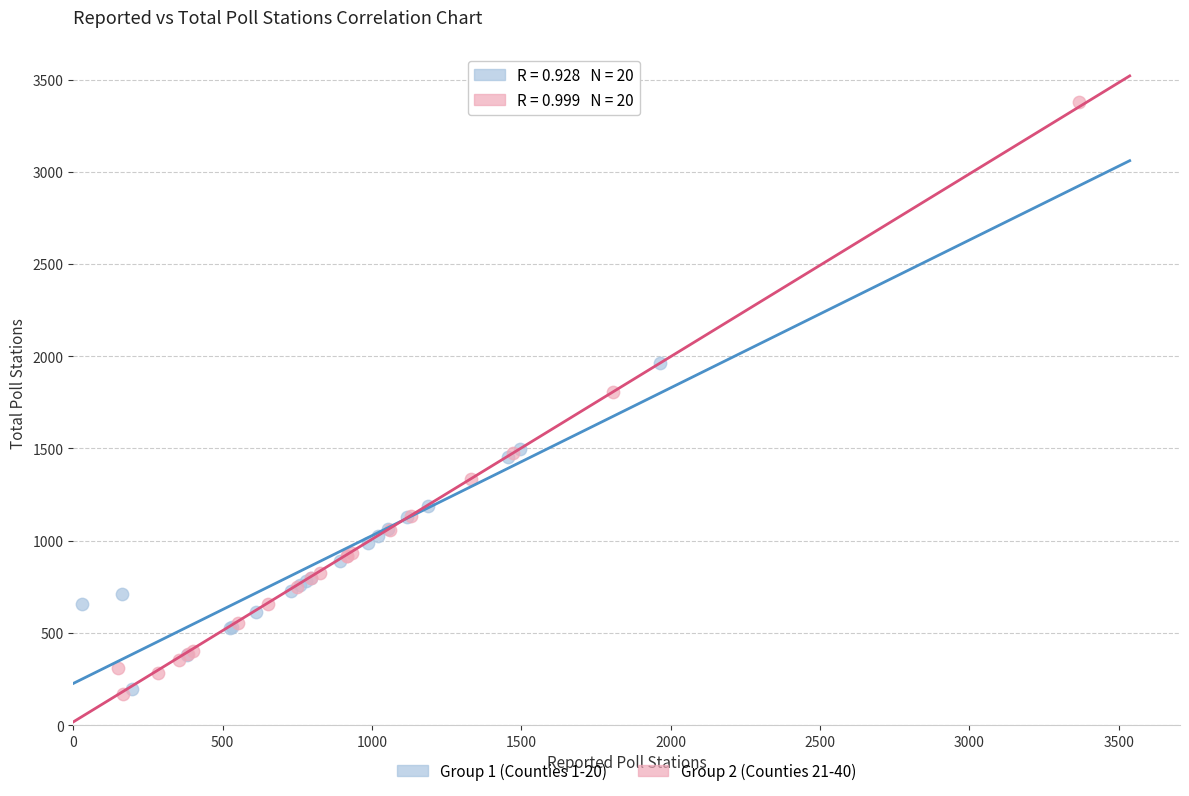

Which series has the widest spread of Y values?

Group 2 (Counties 21-40)